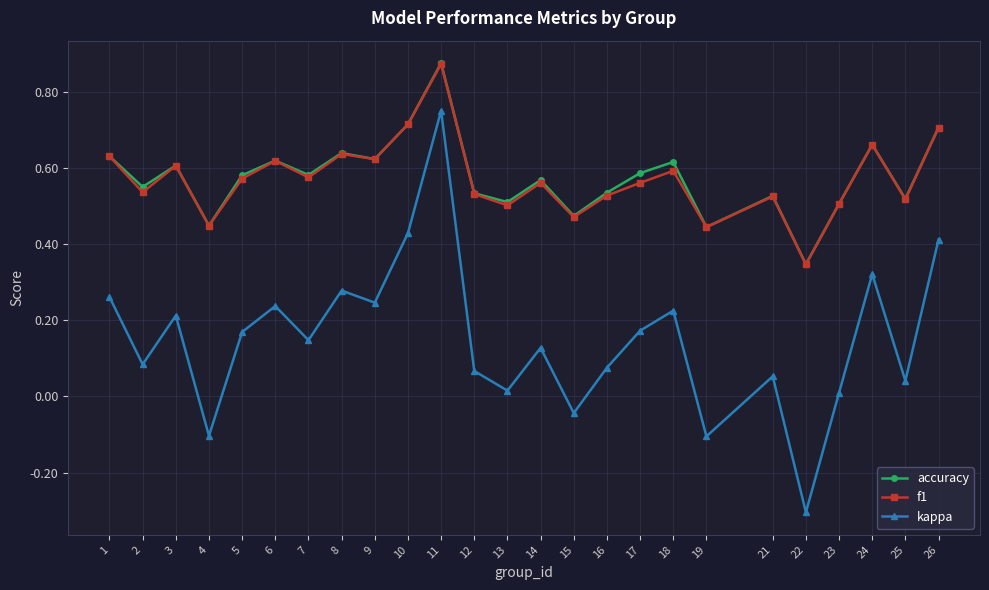

True or false: accuracy and kappa cross at least once.

False